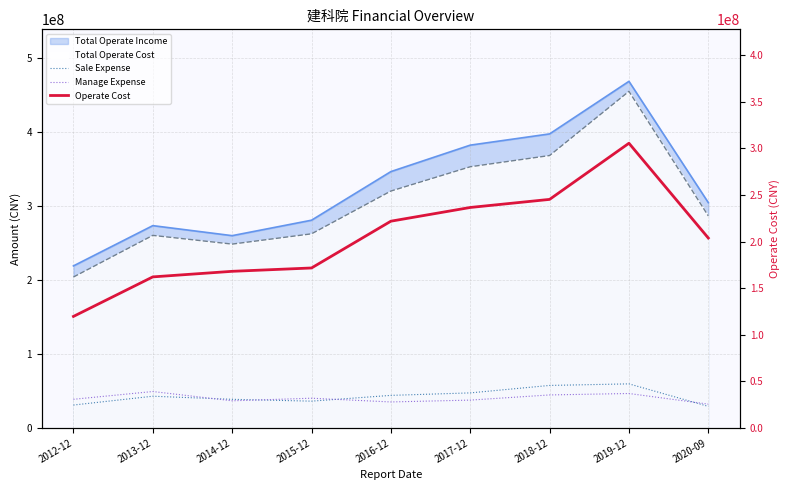

List the labels in order of Sale Expense value, largest first.

2019-12, 2018-12, 2017-12, 2016-12, 2013-12, 2014-12, 2015-12, 2012-12, 2020-09